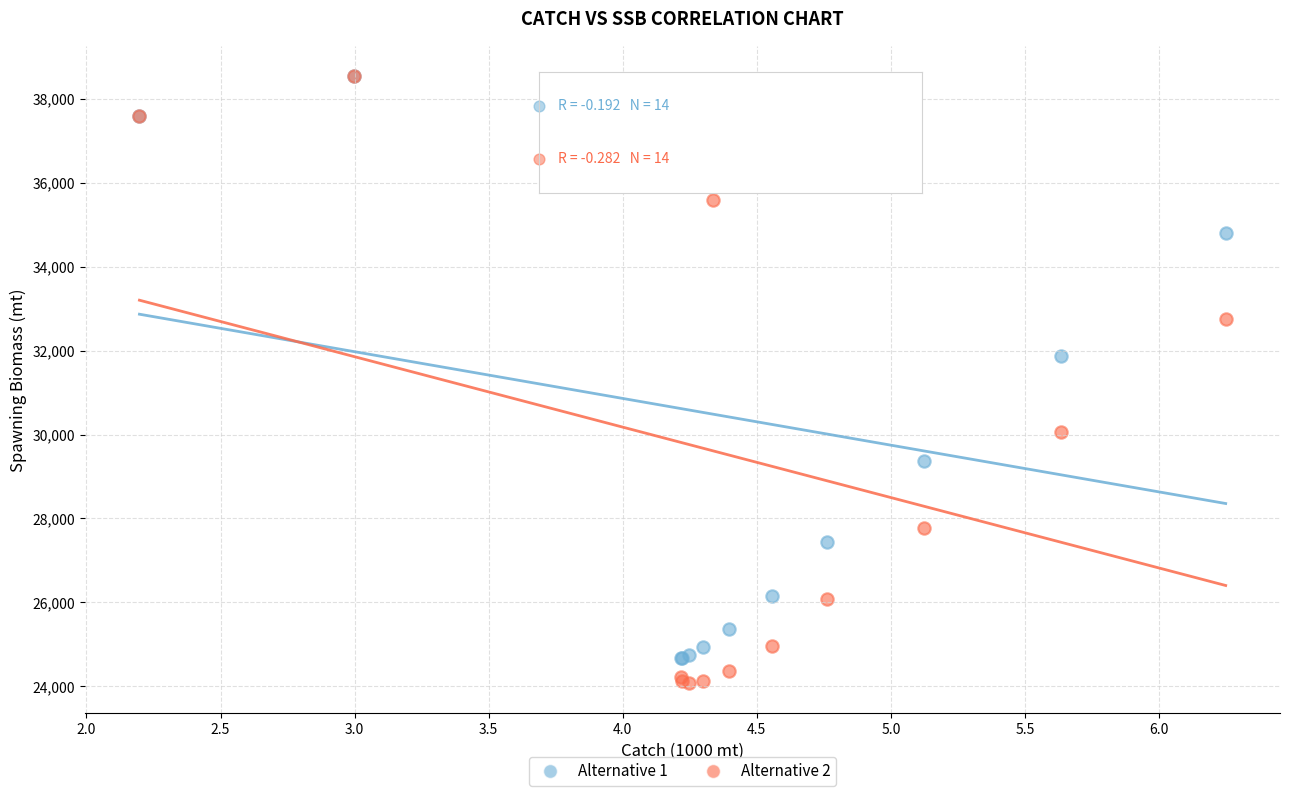

Across all series, what Y value is closest to 31309?

31875.9